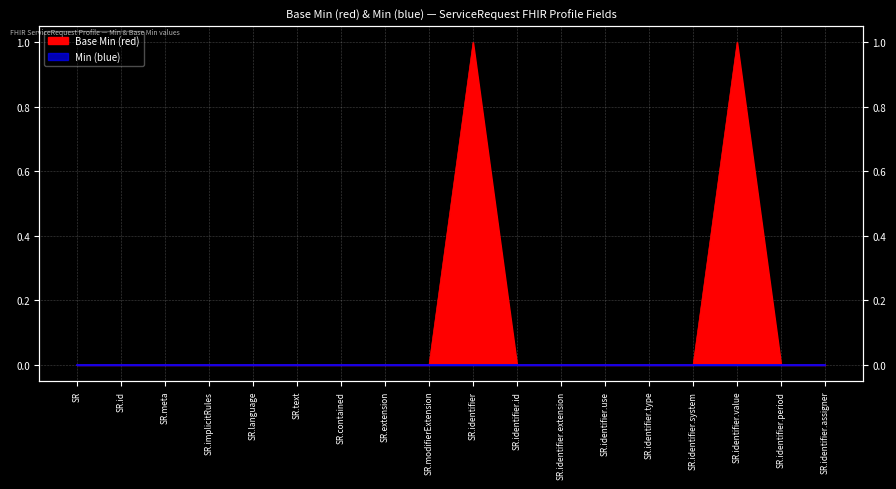

How many points are higher than both their immediate neighbors (excluding endpoints)?

2